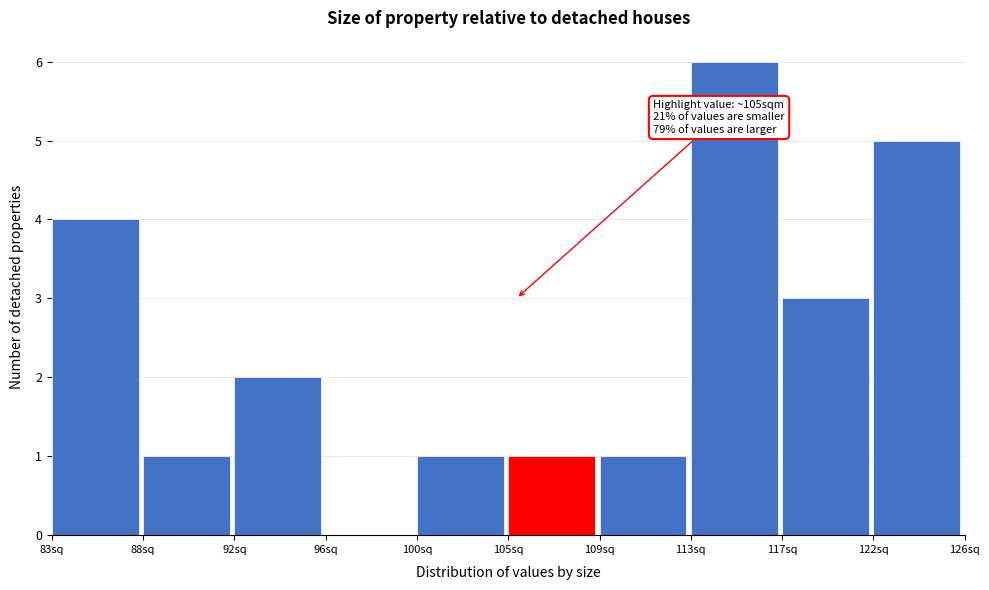

Over which range of the x-axis is the bar tallest?

113.0 to 117.5